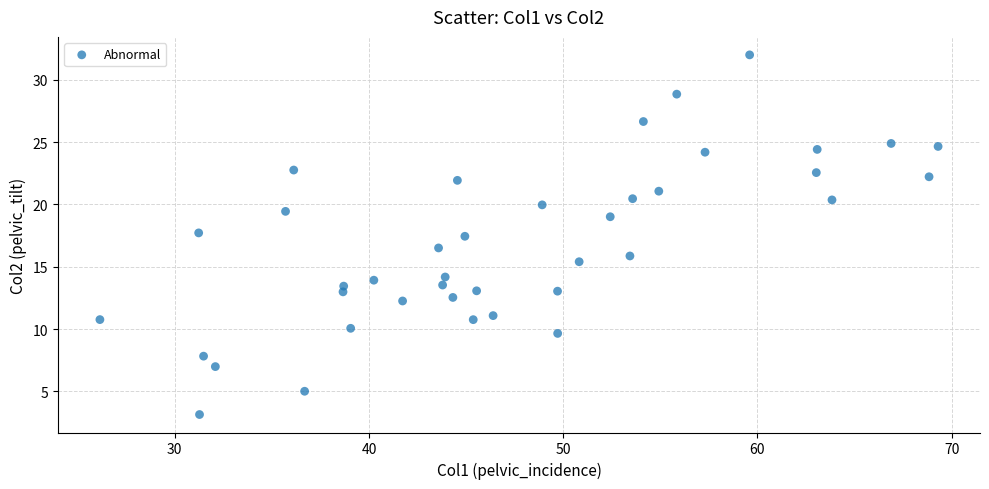

What is the range of Y values (max minus min)?

28.9